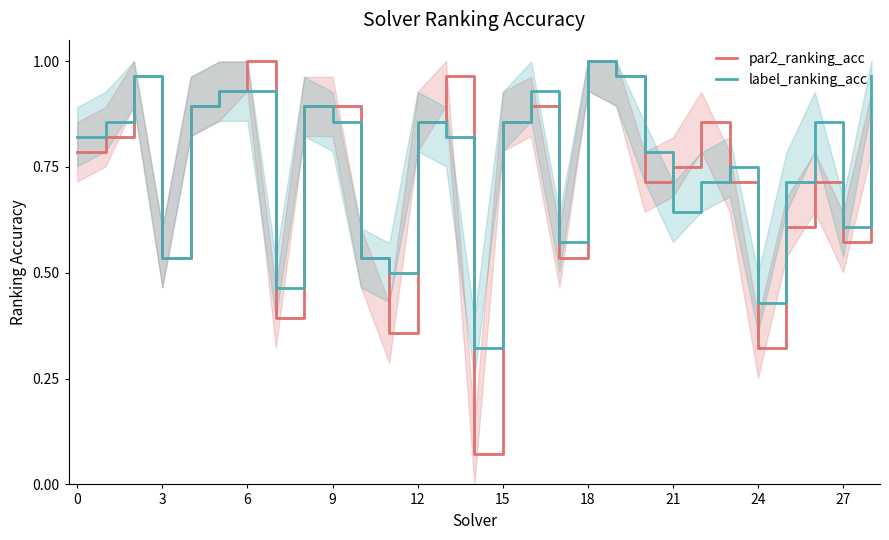

After their last crossing, which series has the higher values: par2_ranking_acc or label_ranking_acc?

label_ranking_acc